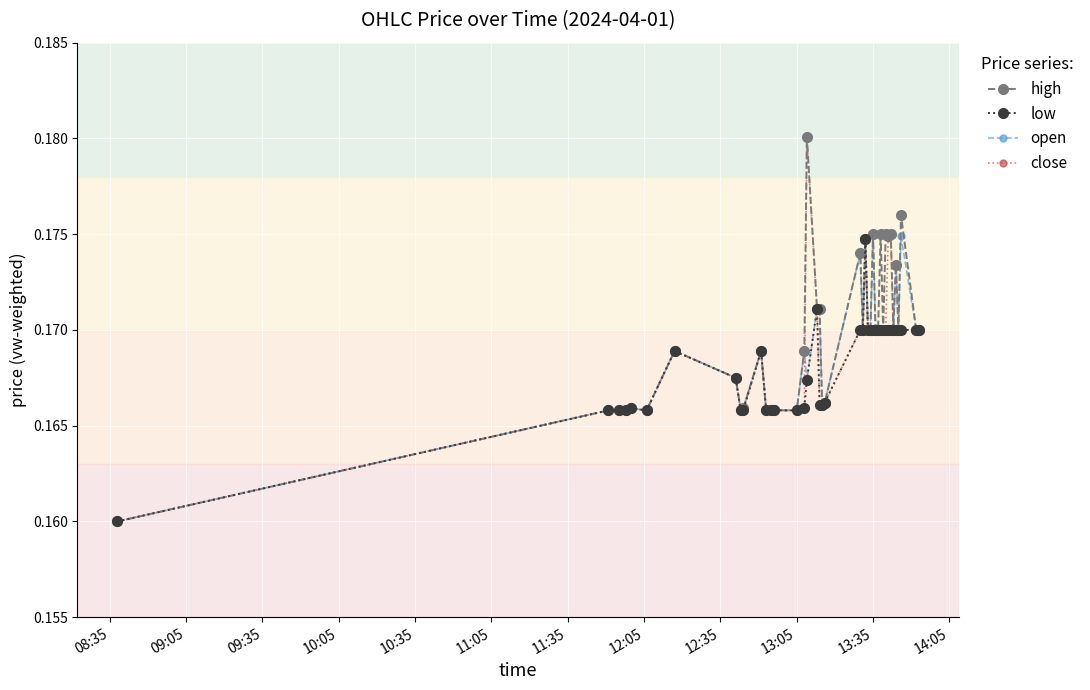

True or false: low has more than 1 points higher than both neighbors.

True